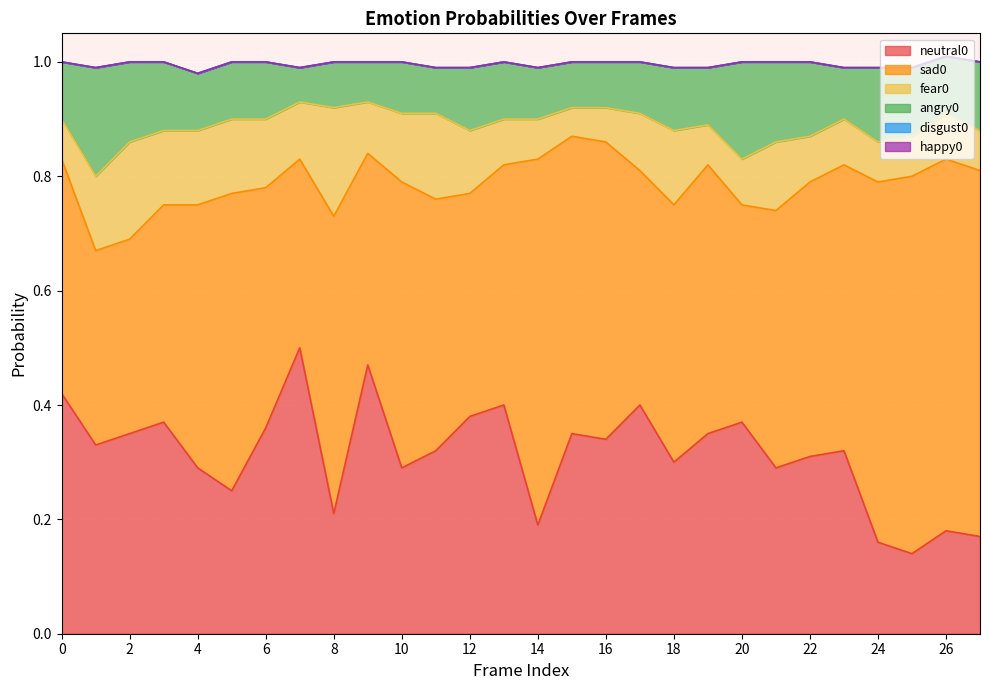

List the labels in order of angry0 value, smallest first.

7, 9, 8, 11, 15, 16, 10, 14, 17, 23, 0, 4, 5, 6, 13, 19, 26, 12, 18, 3, 25, 27, 22, 24, 2, 21, 20, 1